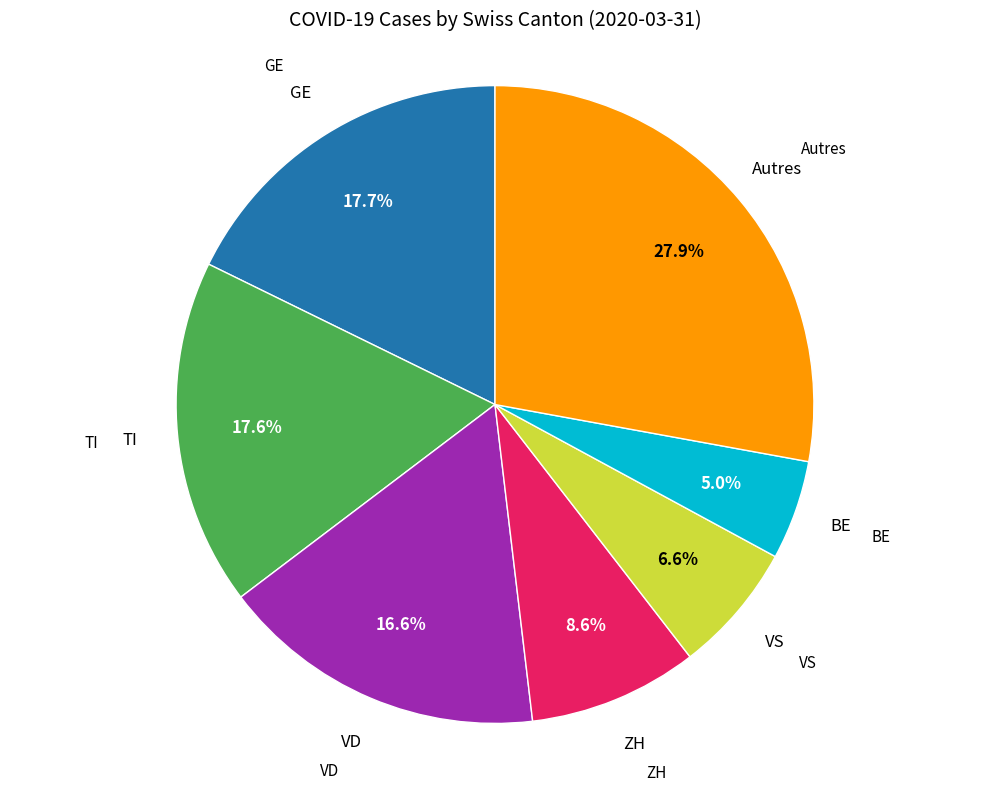

What percentage is NOT represented by BE?

95.0%